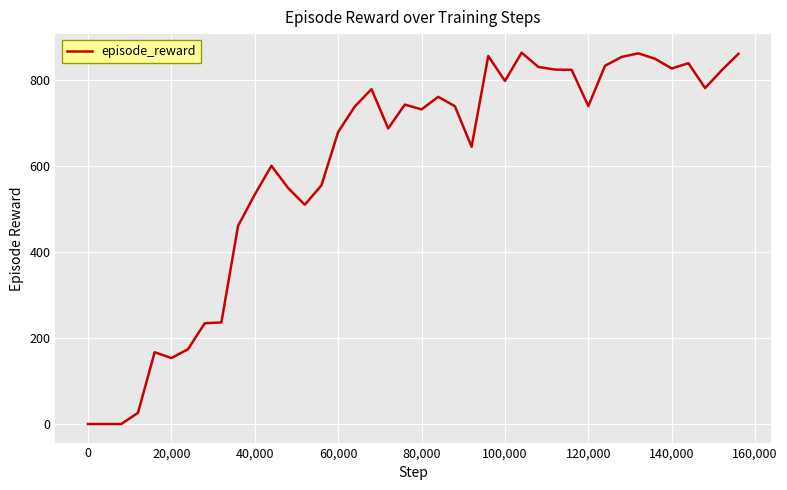

What is the difference between the maximum and minimum values?

862.9